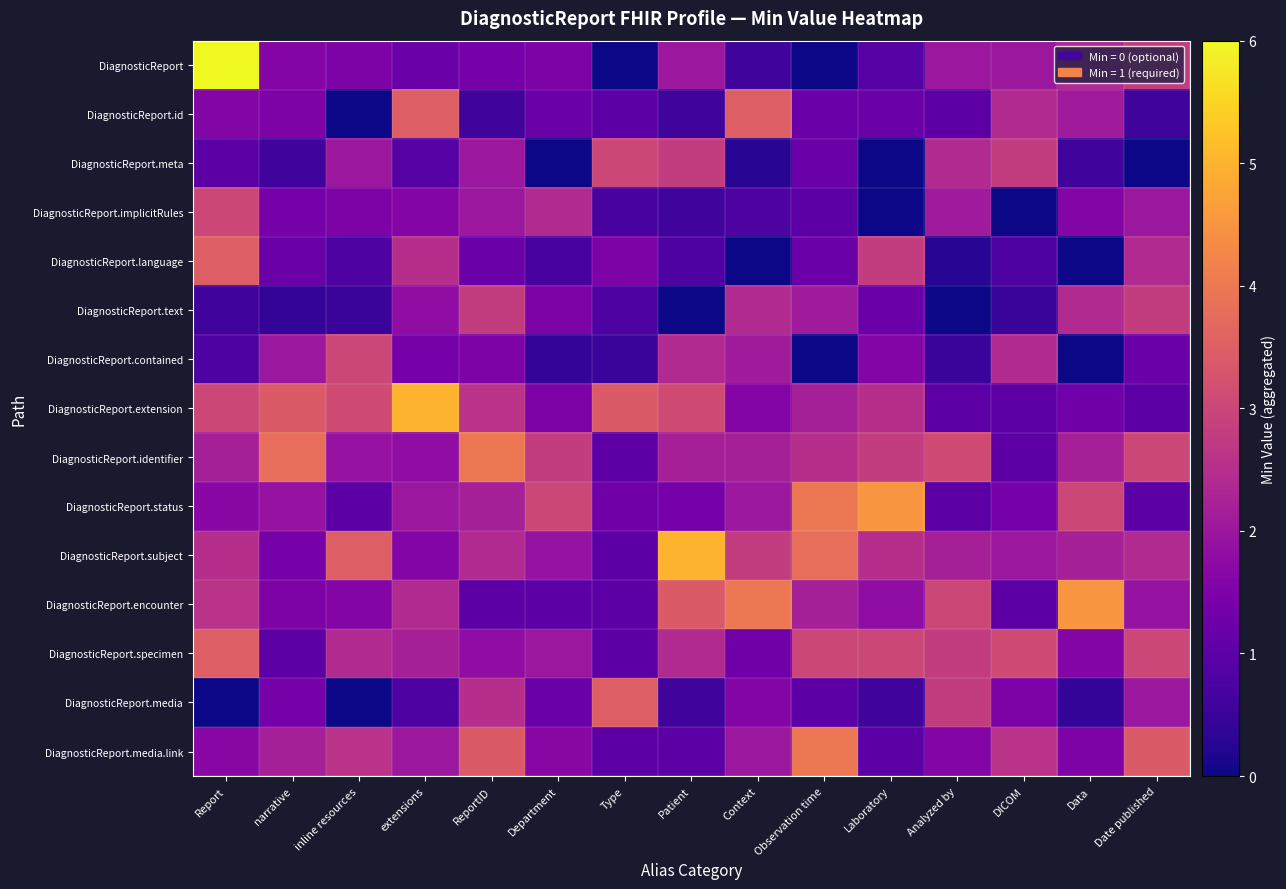

How many series are shown in this chart?

15